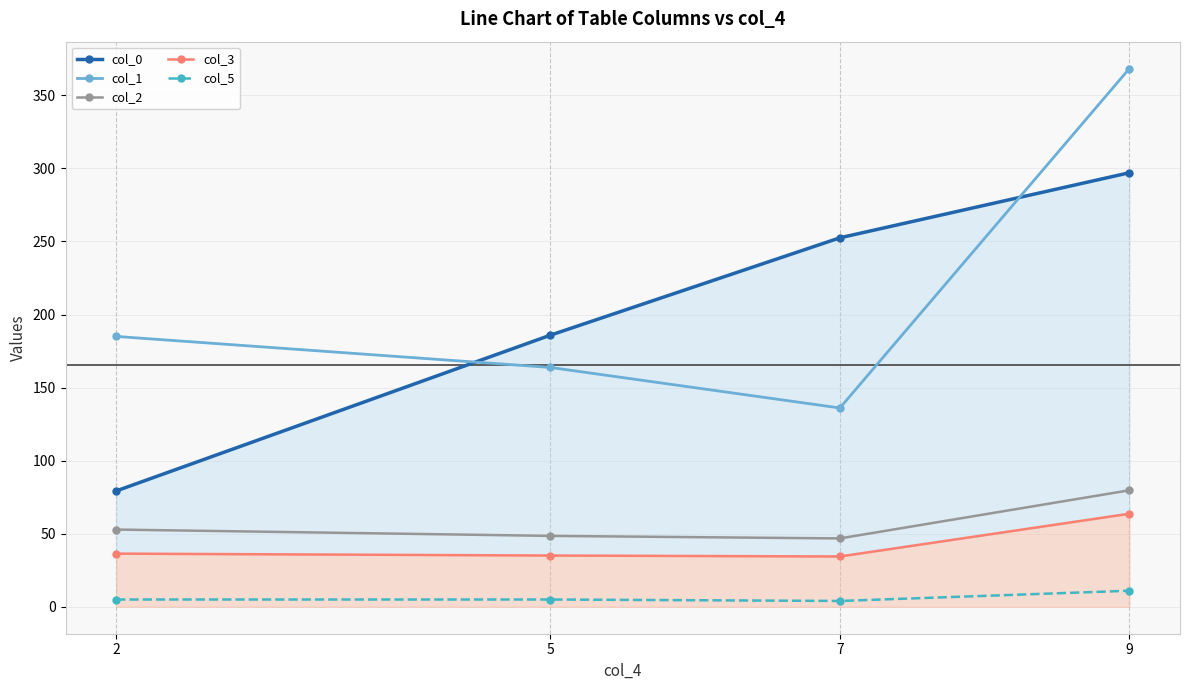

How many interior local valleys does the col_3 series have?

1